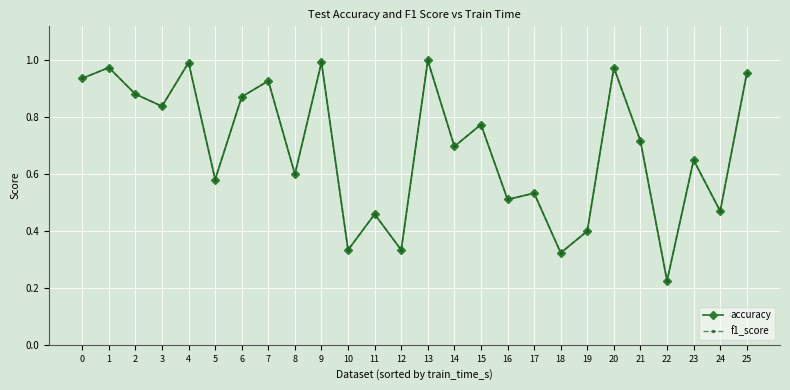

Which category has the lowest value across all series?

22